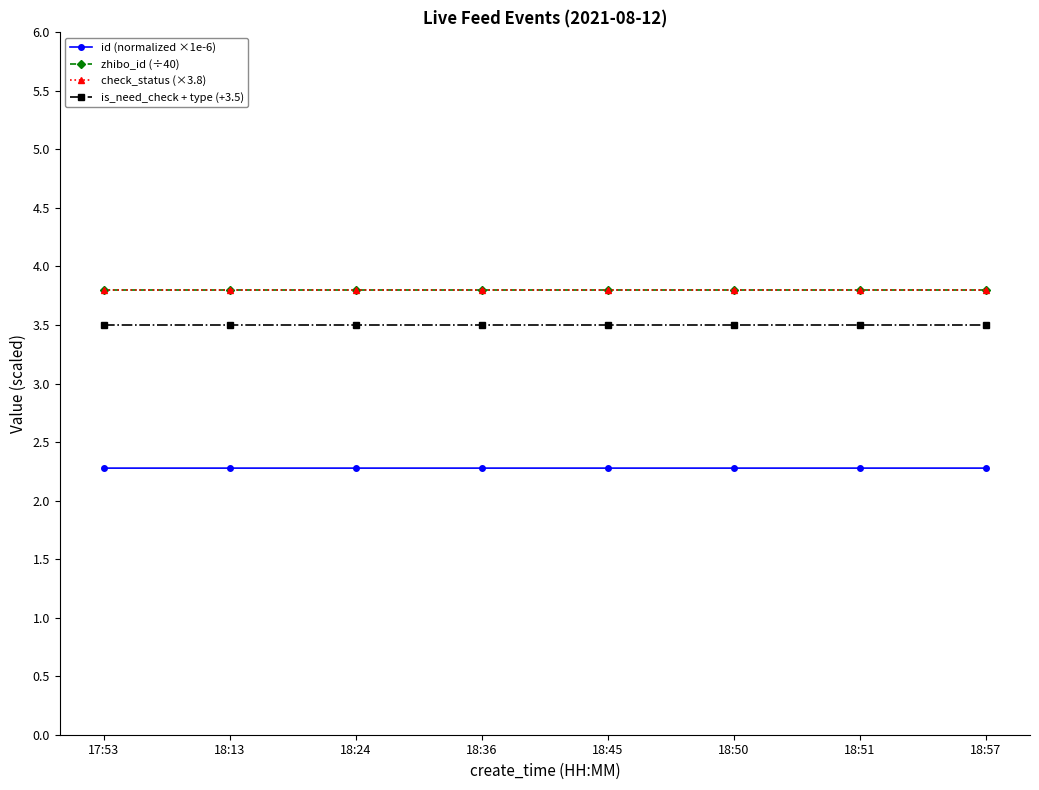

Is the value of id (normalized ×1e-6) at 18:50 greater than the value of is_need_check + type (+3.5) at 18:24?

No